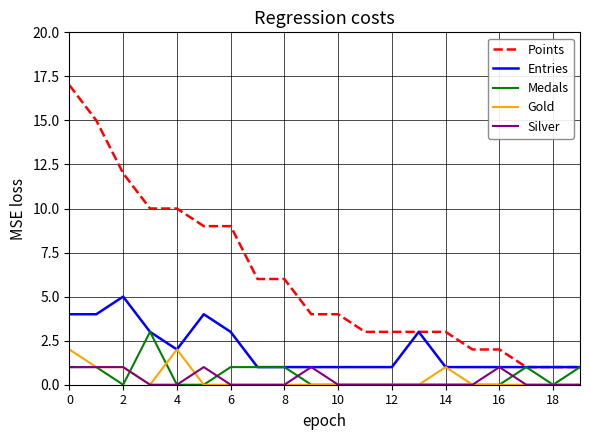

Rank the series by their maximum value, from highest to lowest.

Points, Entries, Medals, Gold, Silver